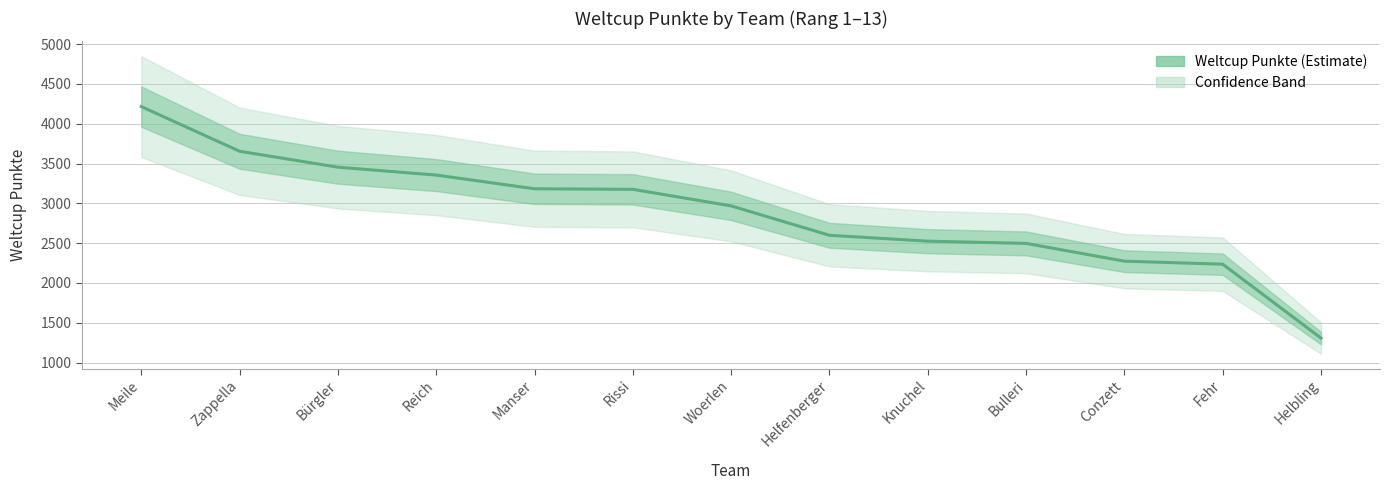

The chart shows a value of 1712 at Helbling. True or false?

False